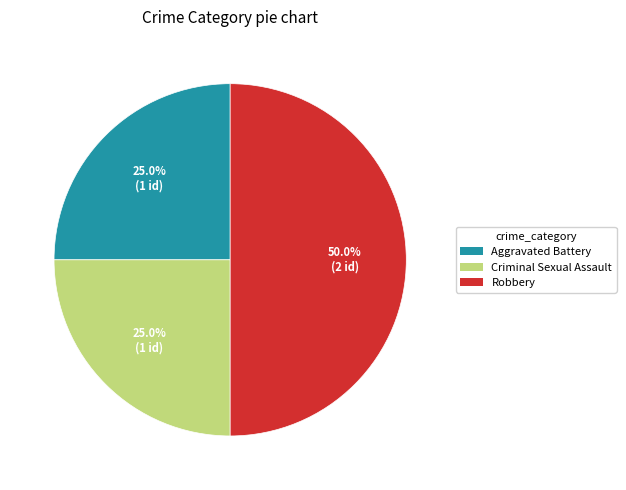

Does Criminal Sexual Assault account for over 50% of the chart?

No